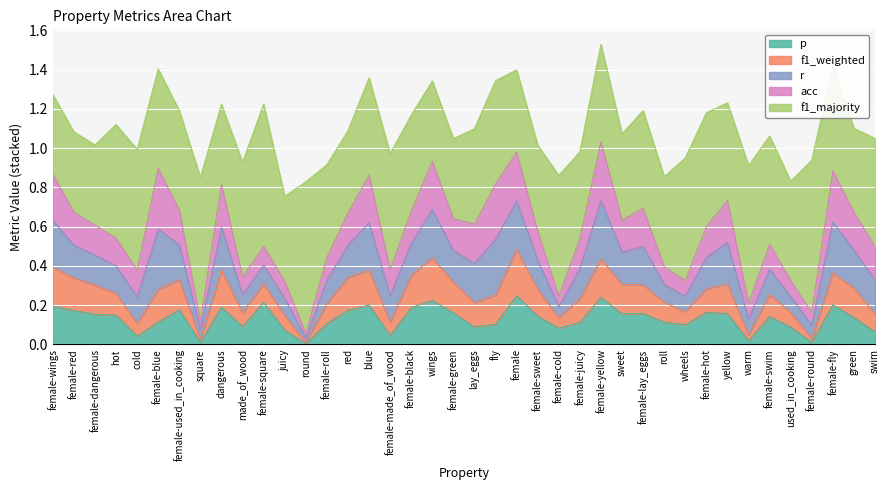

What is the sum of the p values at female-sweet and used_in_cooking?

0.2